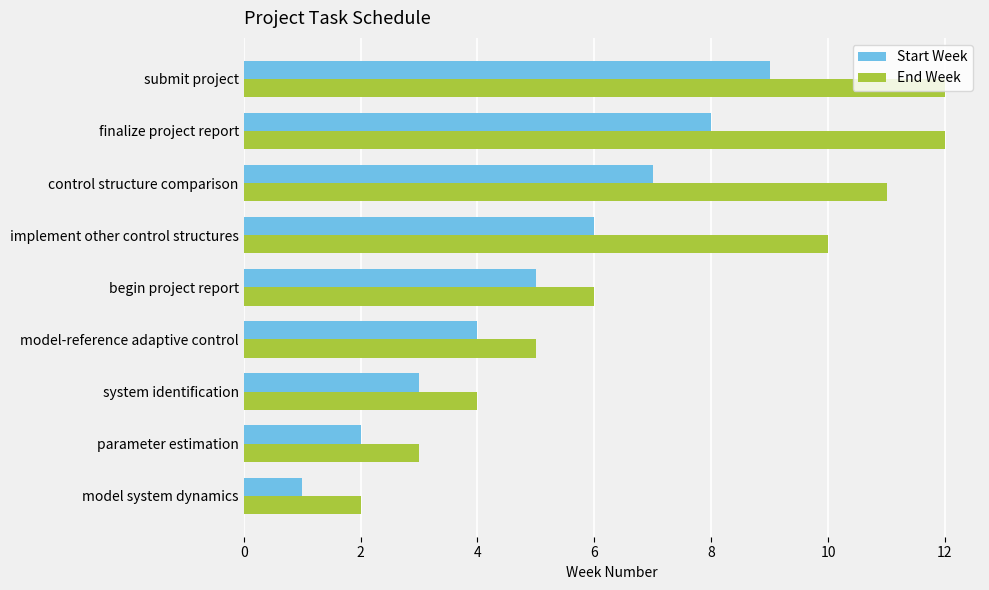

What are all the series names shown in the legend?

Start Week, End Week